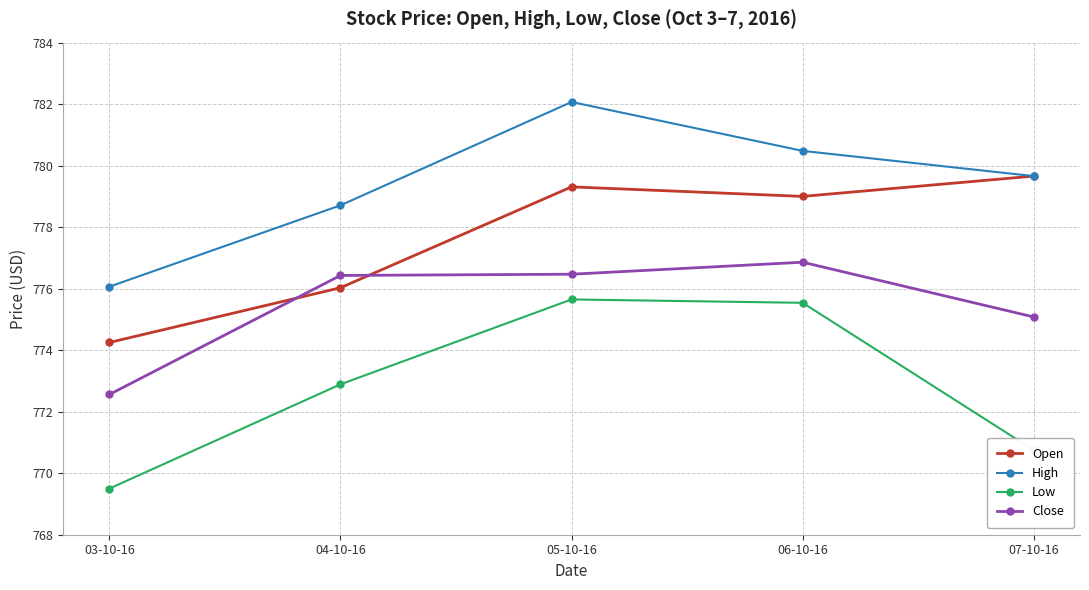

Read the Close value at 04-10-16.

776.4